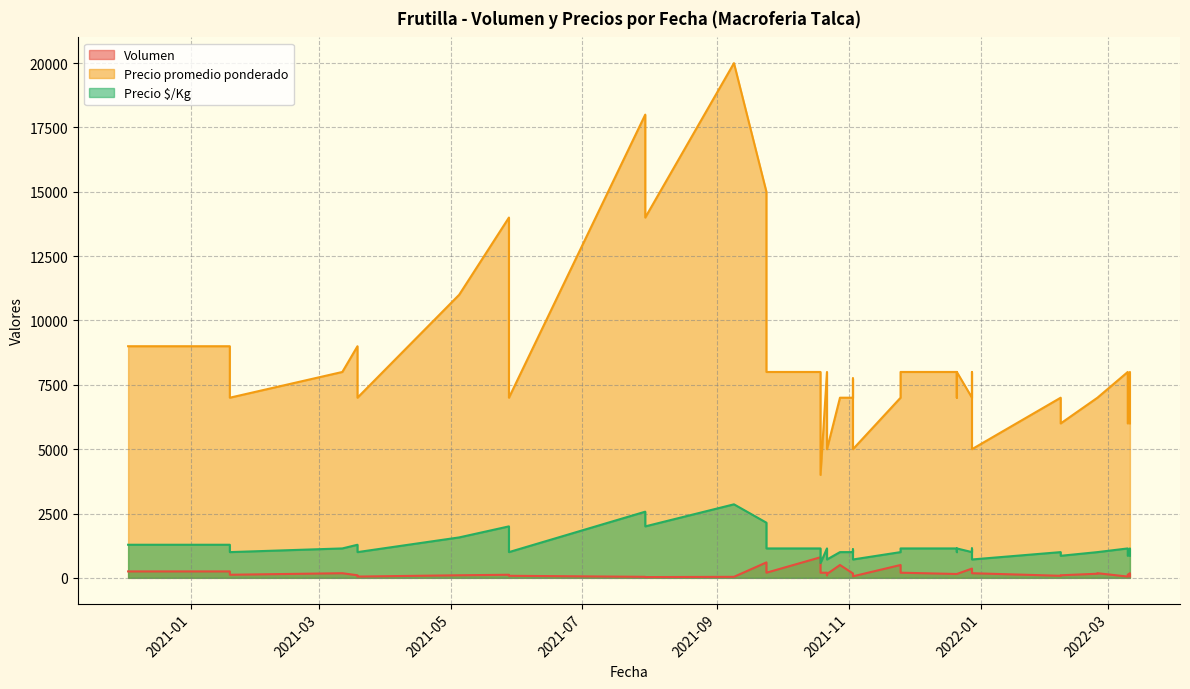

The Precio $/Kg series shows 714 at 2021-10-22. True or false?

True